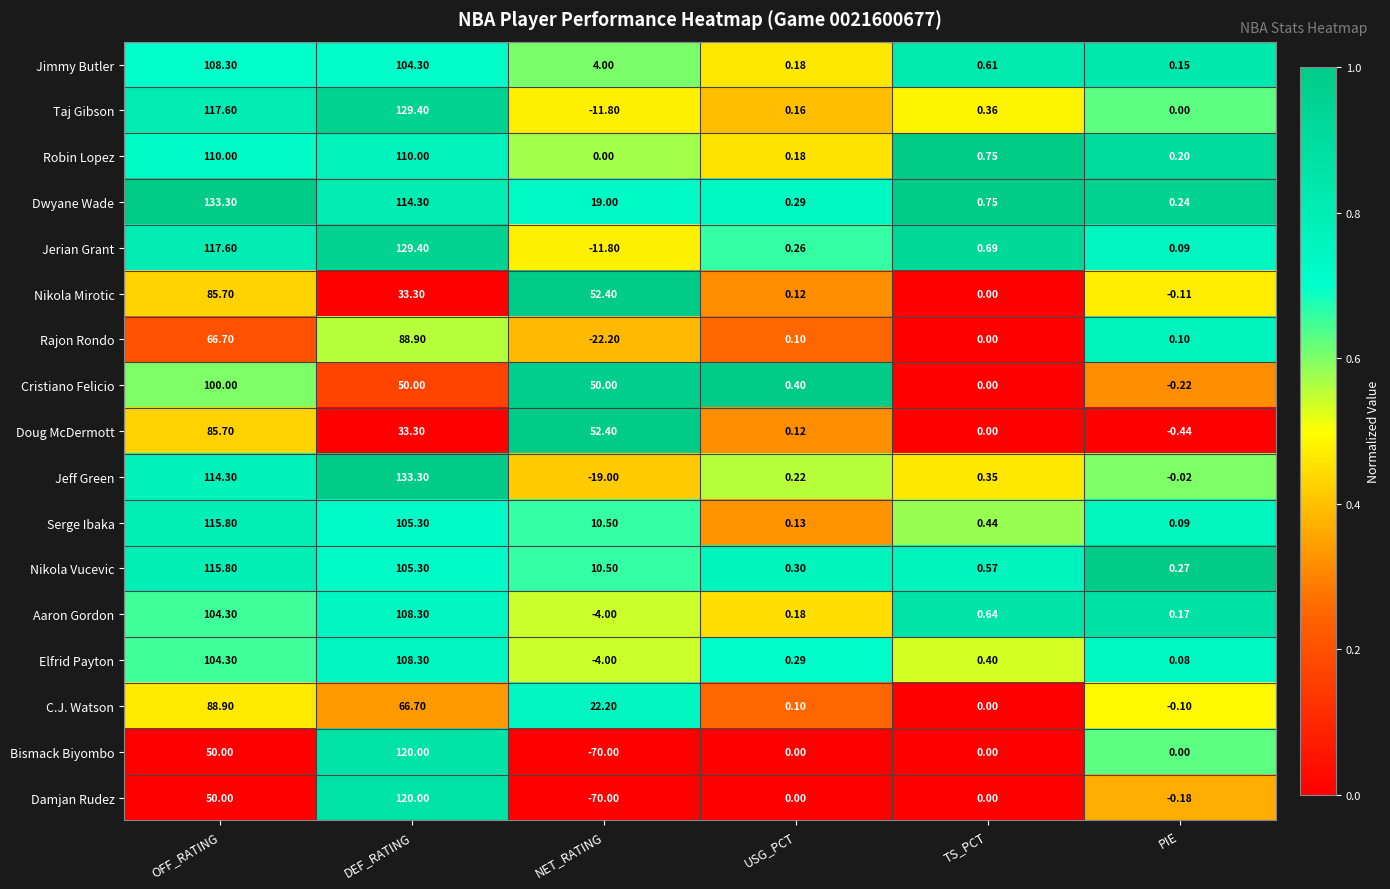

At which category does the chart reach its minimum across all series?

NET_RATING